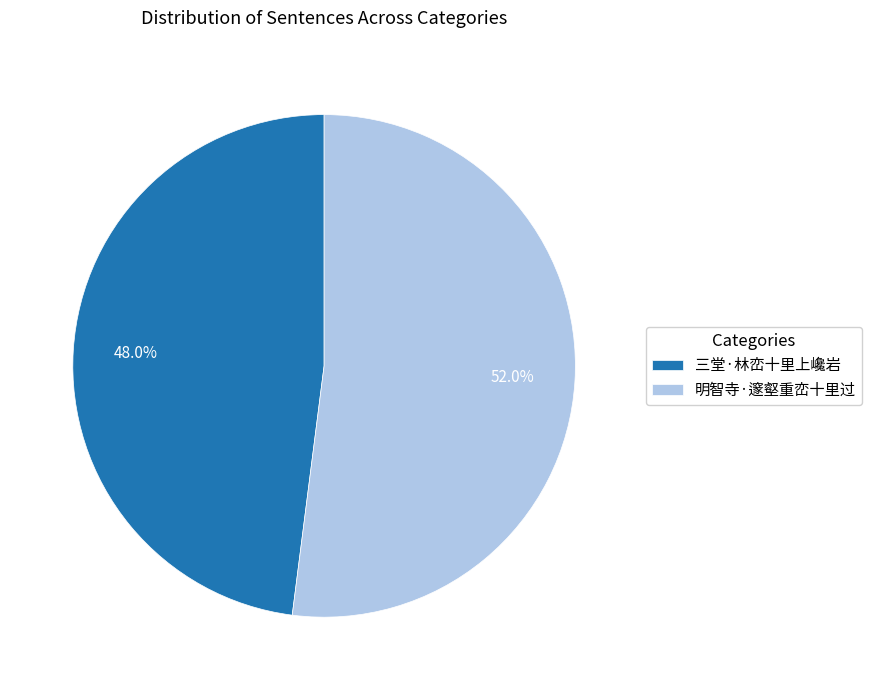

What is the largest slice in the pie chart?

明智寺·邃壑重峦十里过